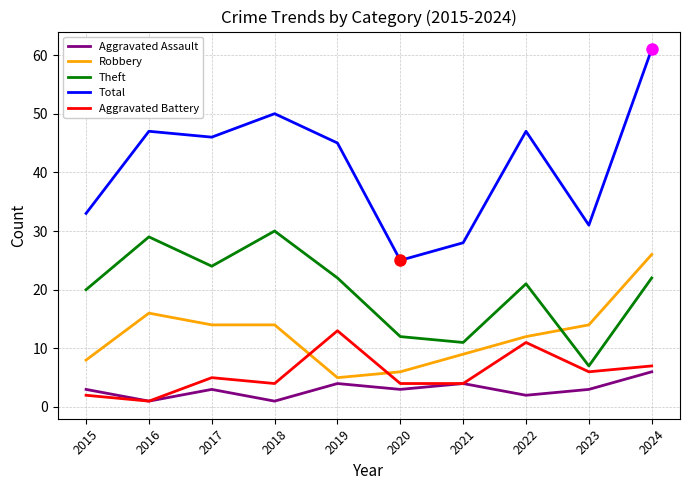

Where is the first local minimum for Theft?

2017